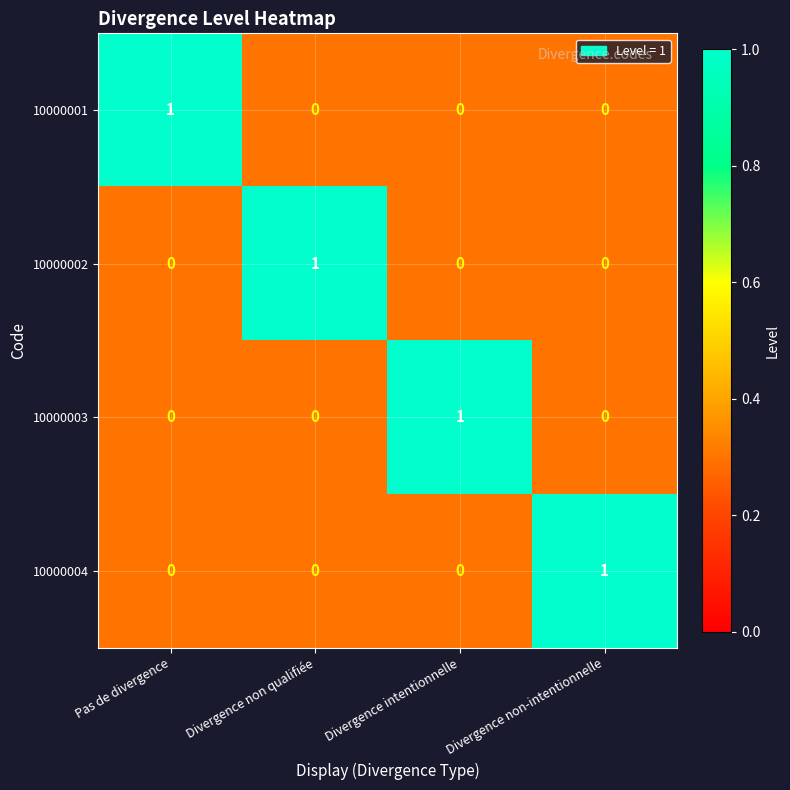

At which label does 10000002 reach its peak?

Divergence non qualifiée